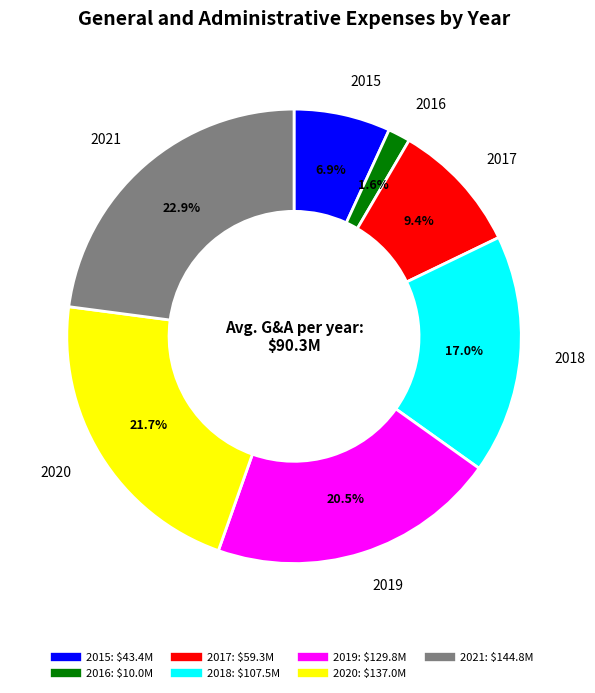

How many slices are in this pie chart?

7